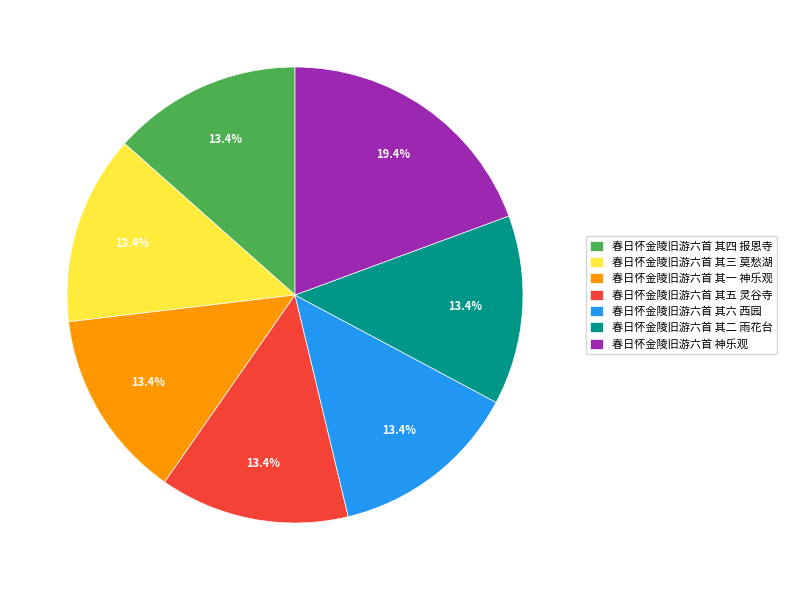

True or false: 春日怀金陵旧游六首 其三 莫愁湖 accounts for 21% of the total.

False